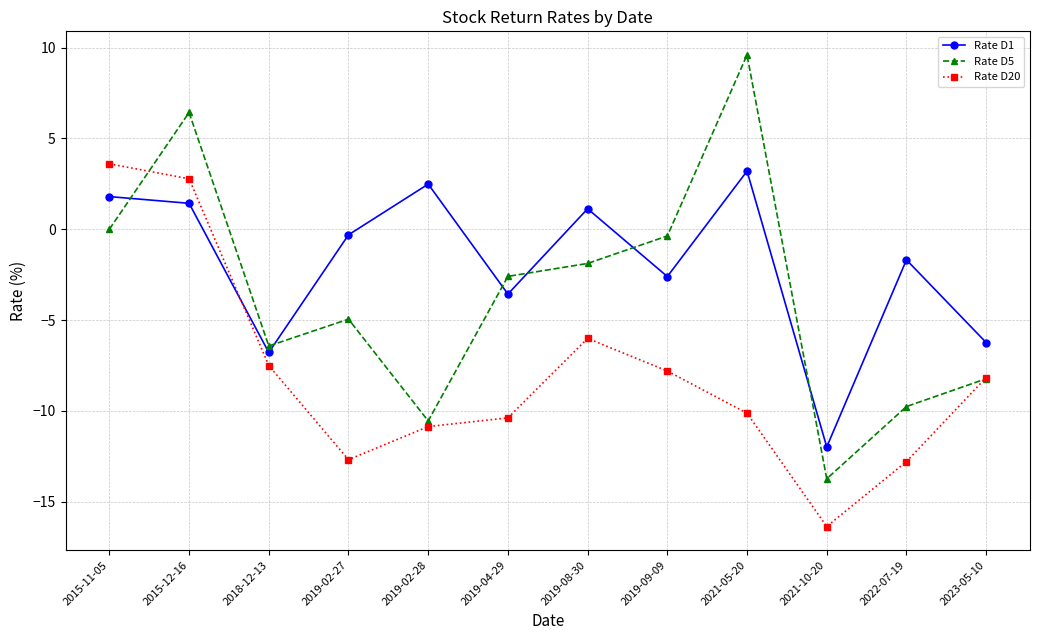

Is this an area chart (filled region under the line)?

No